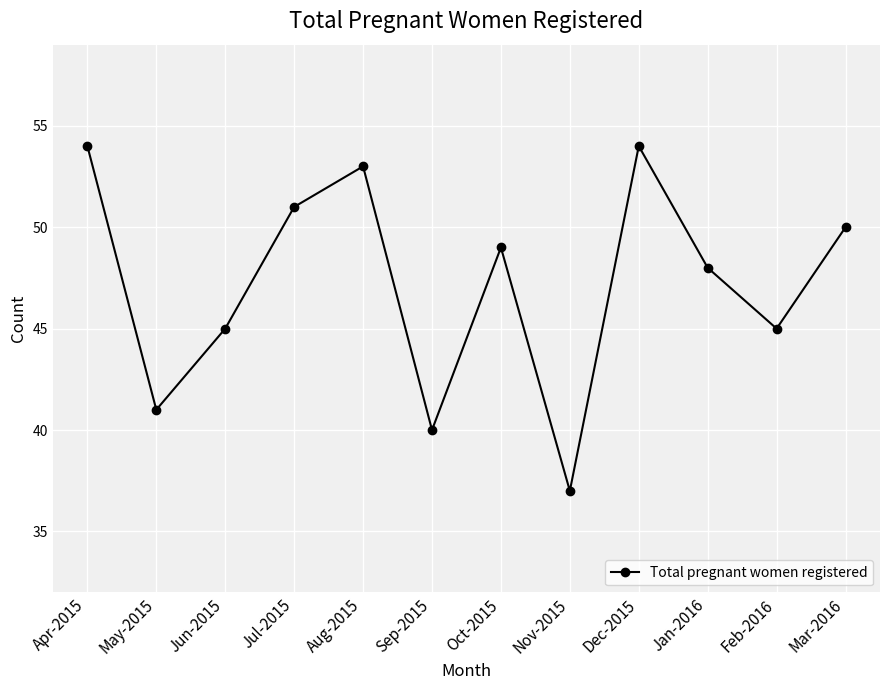

The value at May-2015 is 18. True or false?

False